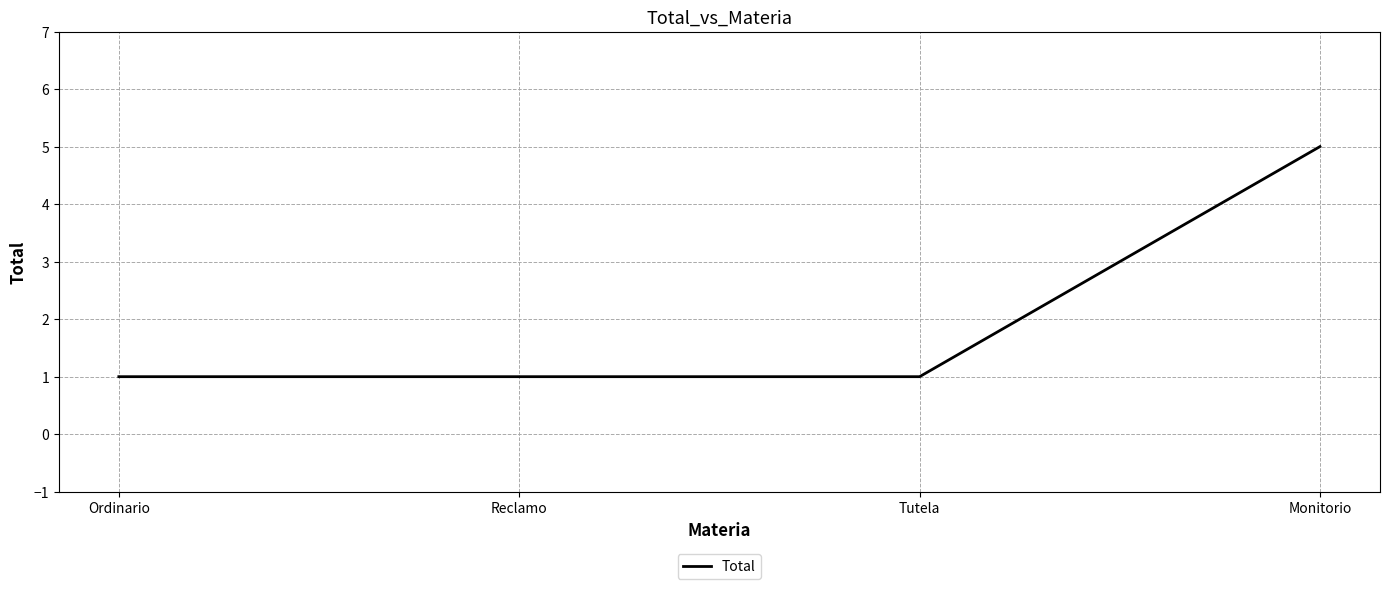

What is the difference between the maximum and minimum values?

4